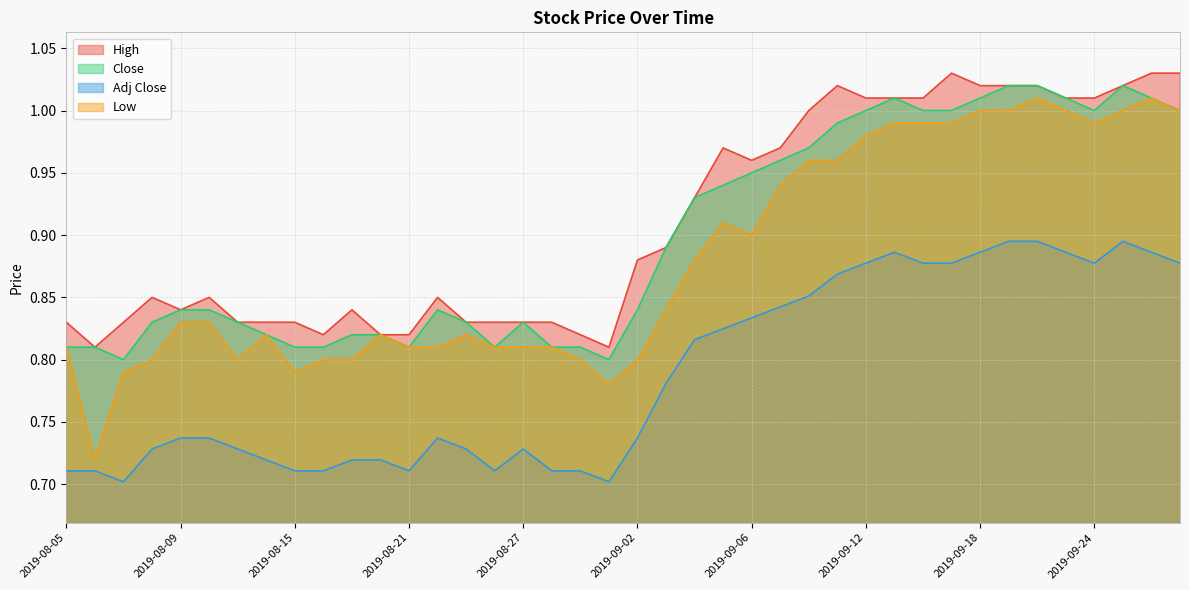

Which has a higher value, 2019-08-20 or 2019-09-03?

2019-09-03